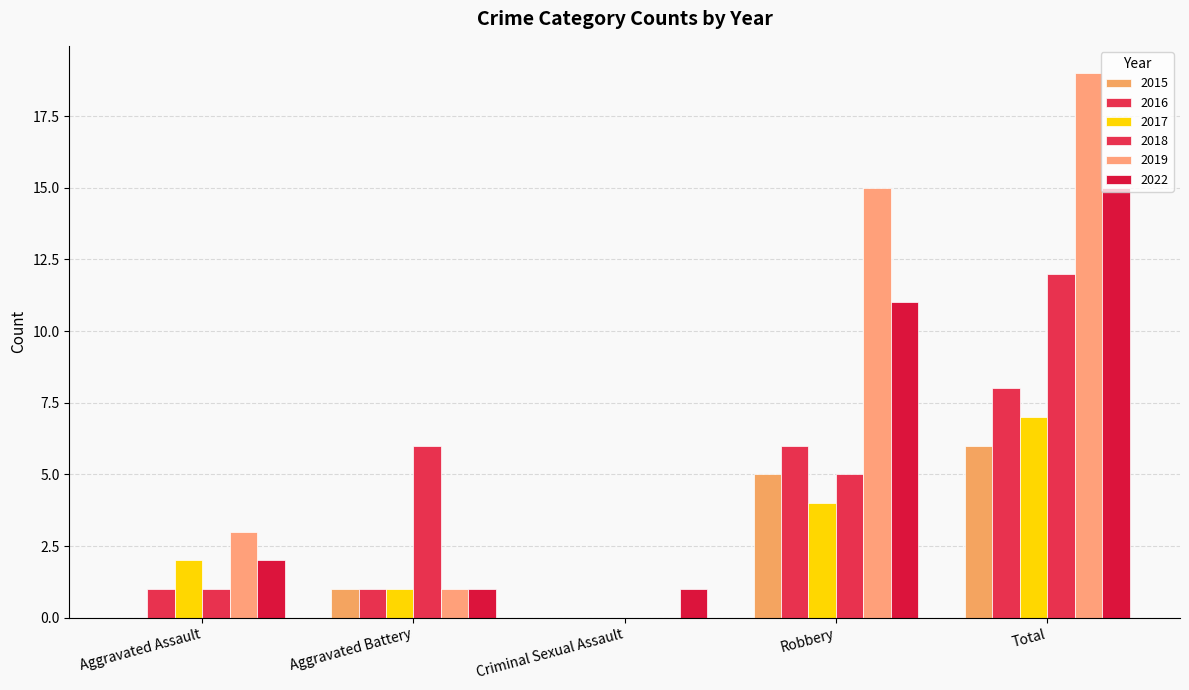

Are the bars horizontal?

No